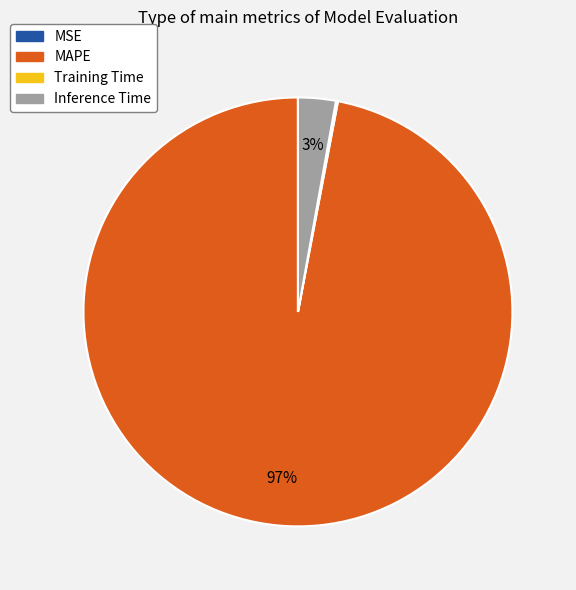

To the nearest percent, what is the difference between the largest and smallest slice percentages?

97%